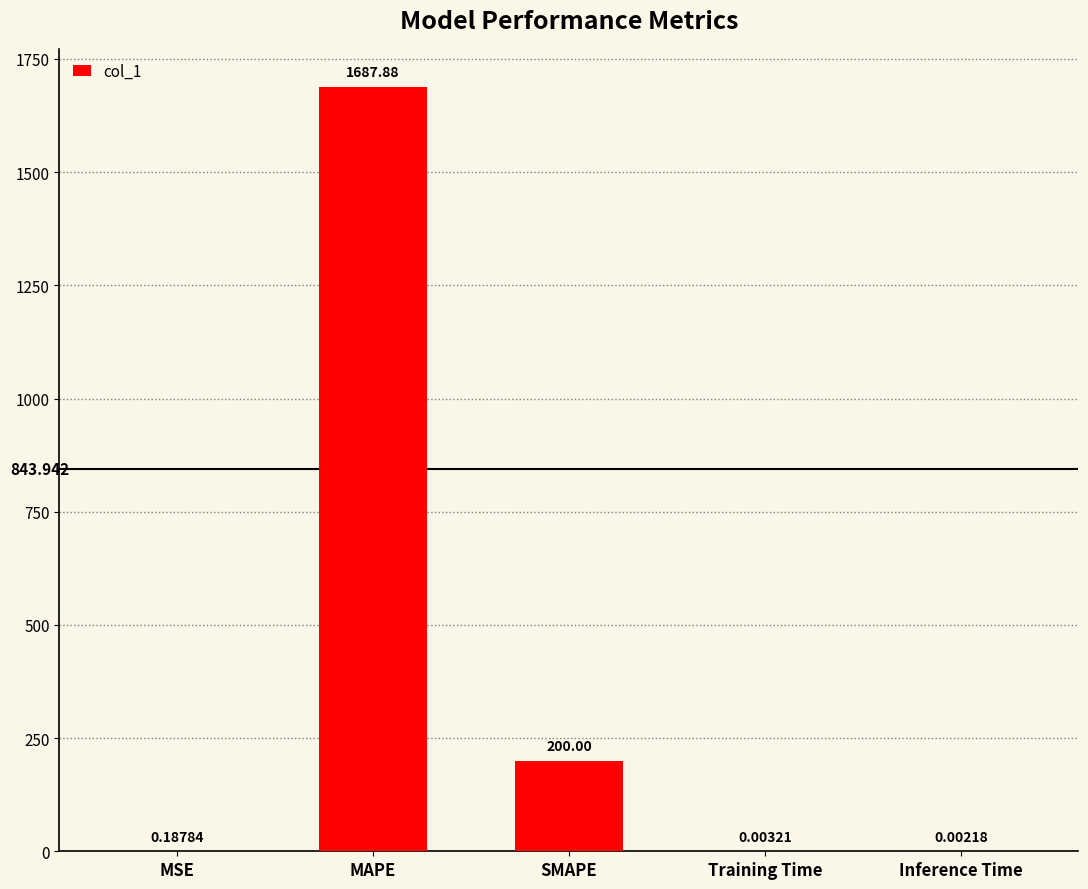

At which category does the chart reach its peak across all series?

MAPE